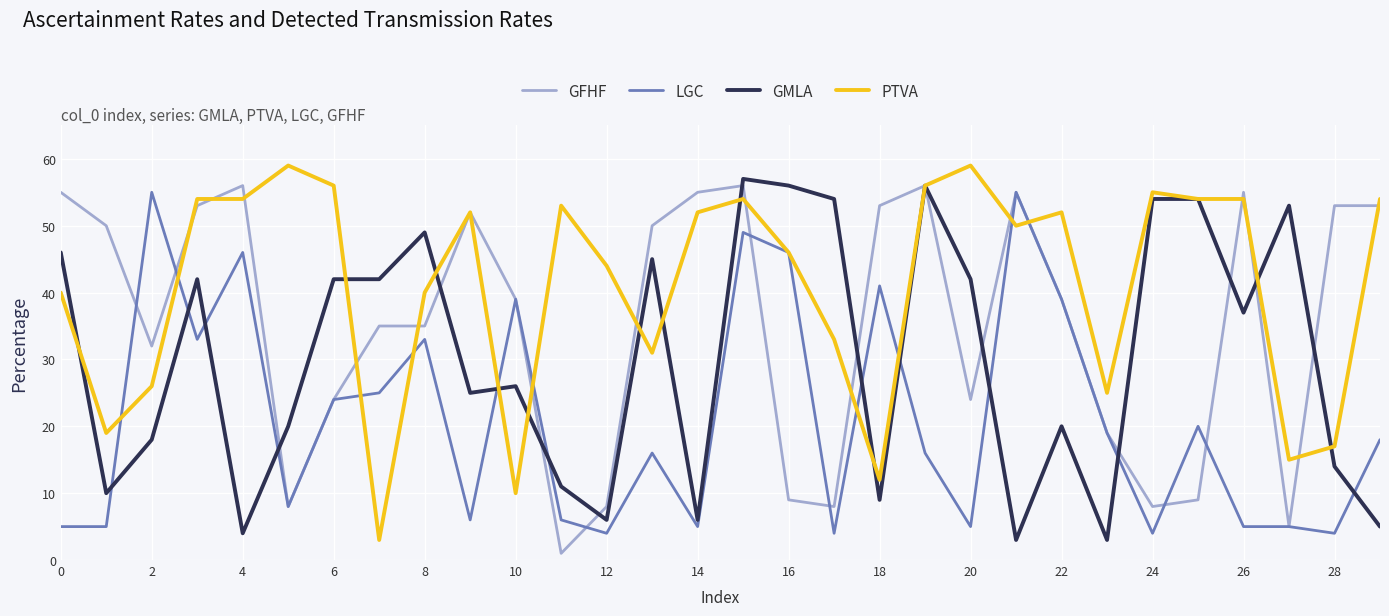

Which series has the largest total across all categories?

PTVA